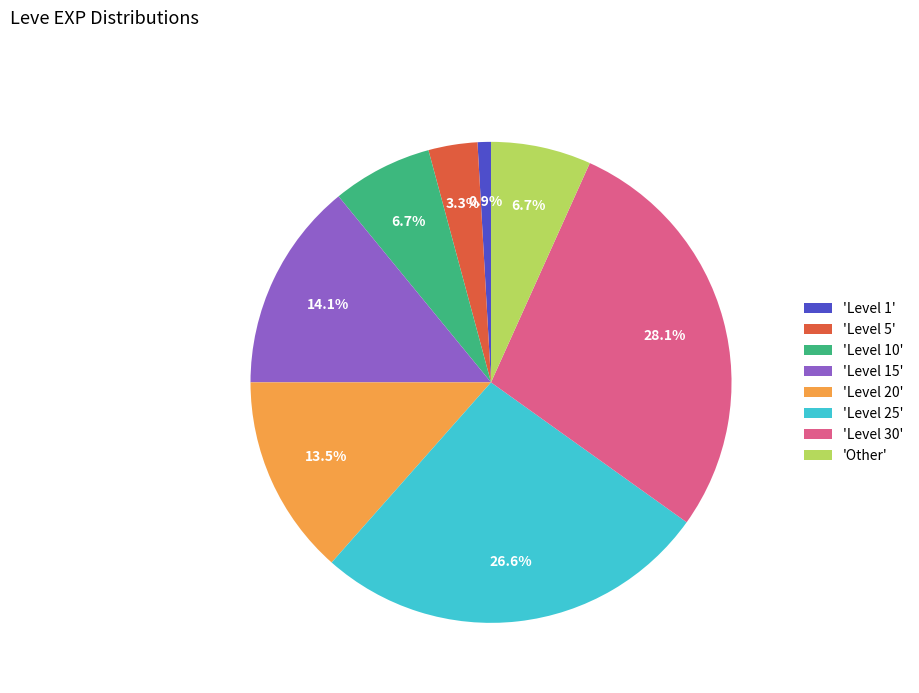

Does 'Level 15' represent more than half of the total?

No